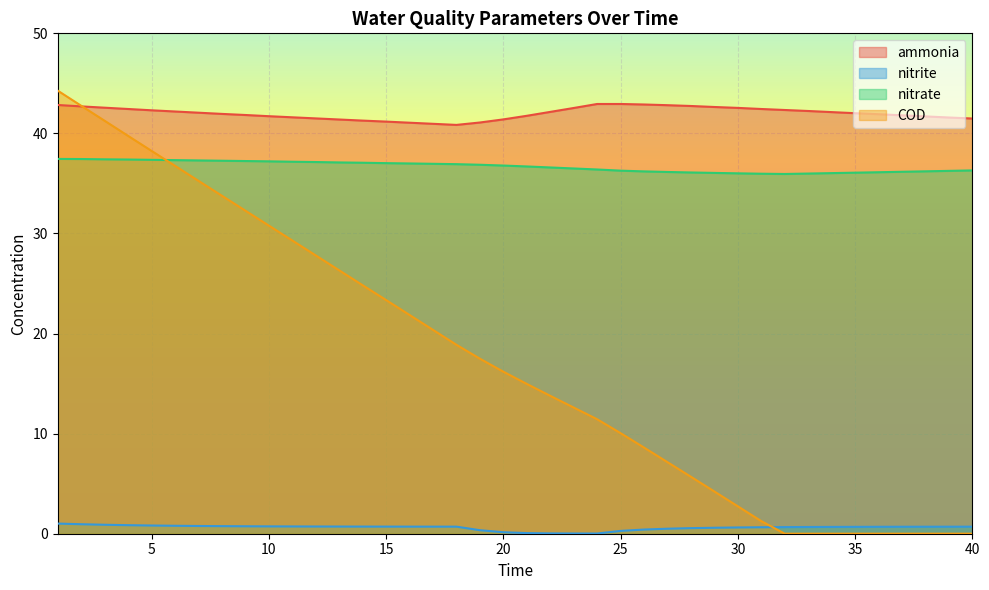

Reading left to right, transcribe all the data shown in this chart.

ammonia: 1=42.8	2=42.7	3=42.6	4=42.4	5=42.3	6=42.2	7=42.1	8=42.0	9=41.8	10=41.7	11=41.6	12=41.5	13=41.4	14=41.3	15=41.2	16=41.1	17=41.0	18=40.9	19=41.1	20=41.4	21=41.8	22=42.1	23=42.5	24=42.9	25=42.9	26=42.9	27=42.8	28=42.7	29=42.6	30=42.5	31=42.4	32=42.3	33=42.2	34=42.1	35=42.0	36=41.9	37=41.8	38=41.7	39=41.6	40=41.5
nitrite: 1=1.0	2=0.9	3=0.9	4=0.9	5=0.8	6=0.8	7=0.8	8=0.8	9=0.7	10=0.7	11=0.7	12=0.7	13=0.7	14=0.7	15=0.7	16=0.7	17=0.7	18=0.7	19=0.4	20=0.1	21=0.1	22=0.0	23=0.0	24=0.0	25=0.3	26=0.4	27=0.5	28=0.6	29=0.6	30=0.6	31=0.6	32=0.7	33=0.7	34=0.7	35=0.7	36=0.7	37=0.7	38=0.7	39=0.7	40=0.7
nitrate: 1=37.5	2=37.4	3=37.4	4=37.4	5=37.4	6=37.3	7=37.3	8=37.3	9=37.2	10=37.2	11=37.2	12=37.1	13=37.1	14=37.1	15=37.0	16=37.0	17=37.0	18=36.9	19=36.9	20=36.8	21=36.7	22=36.6	23=36.5	24=36.4	25=36.3	26=36.2	27=36.1	28=36.1	29=36.1	30=36.0	31=36.0	32=35.9	33=36.0	34=36.0	35=36.1	36=36.1	37=36.2	38=36.2	39=36.3	40=36.3
COD: 1=44.3	2=42.8	3=41.3	4=39.8	5=38.2	6=36.8	7=35.3	8=33.8	9=32.3	10=30.8	11=29.3	12=27.8	13=26.3	14=24.8	15=23.4	16=21.9	17=20.4	18=18.9	19=17.5	20=16.2	21=15.0	22=13.8	23=12.6	24=11.4	25=10.1	26=8.6	27=7.2	28=5.7	29=4.2	30=2.7	31=1.3	32=0.0	33=0.0	34=0.0	35=0.0	36=0.0	37=0.0	38=0.0	39=0.0	40=0.0